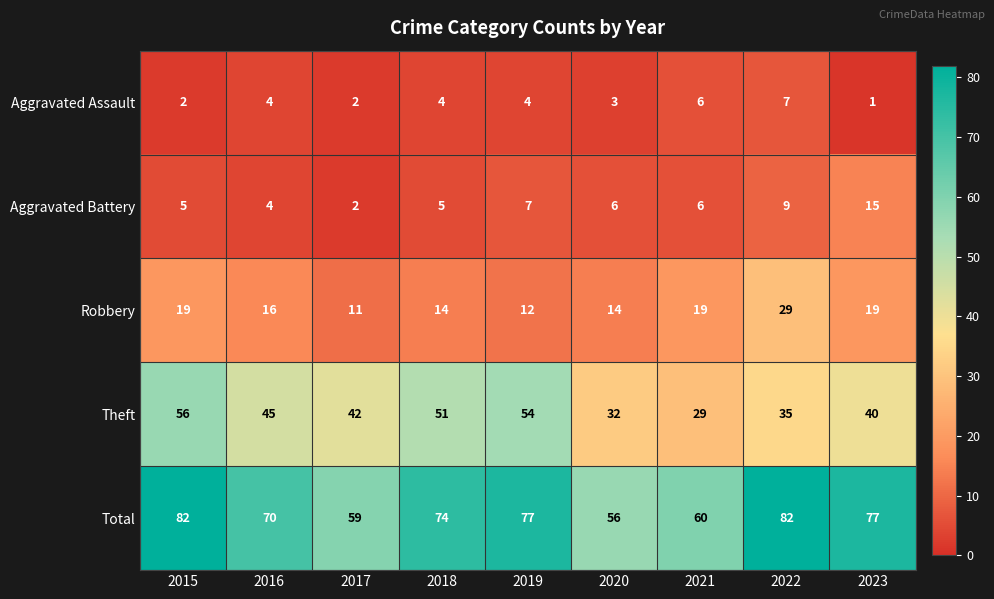

At how many categories does at least one series exceed 40?

9